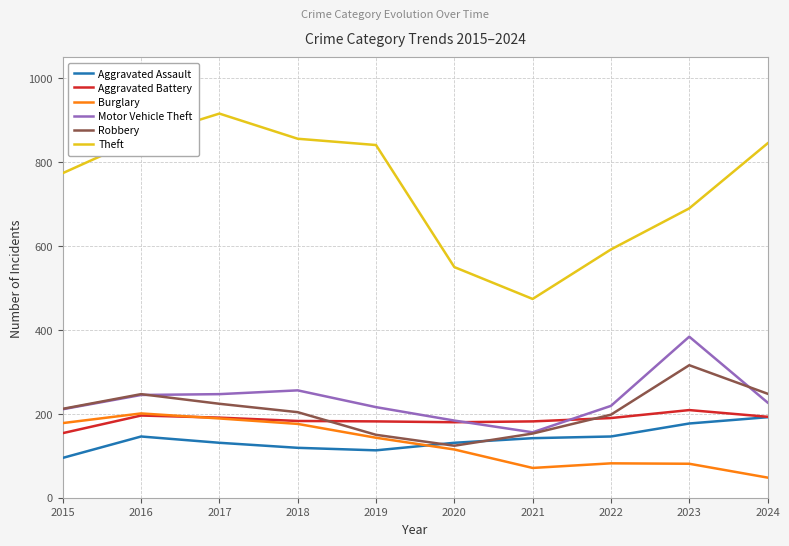

Which series has the largest total across all categories?

Theft